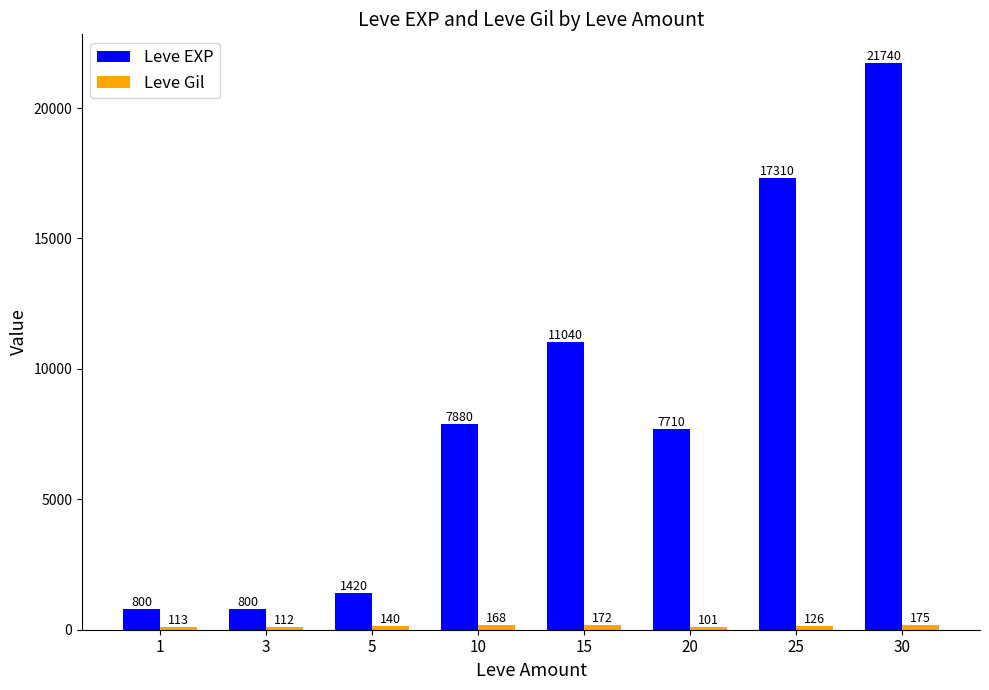

At which label is Leve EXP closest to 11270?

15